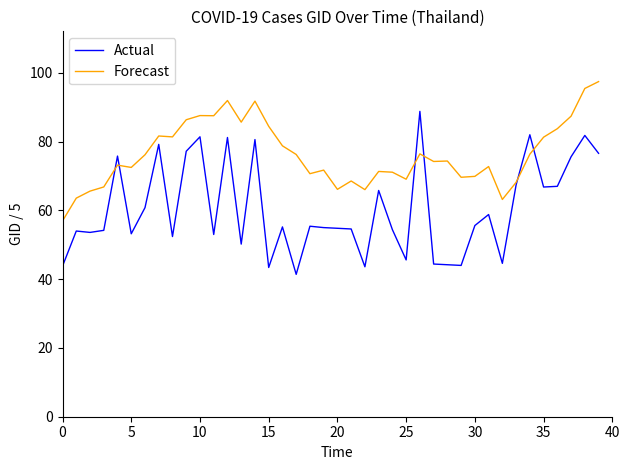

Which series has the largest total across all categories?

Forecast